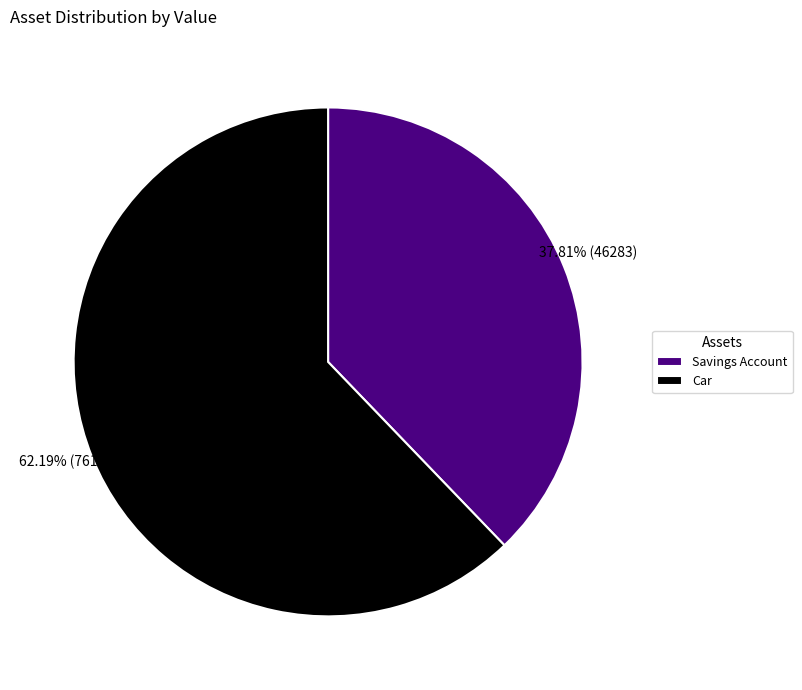

To the nearest percent, what is the difference between the Car and Savings Account slice percentages?

24%